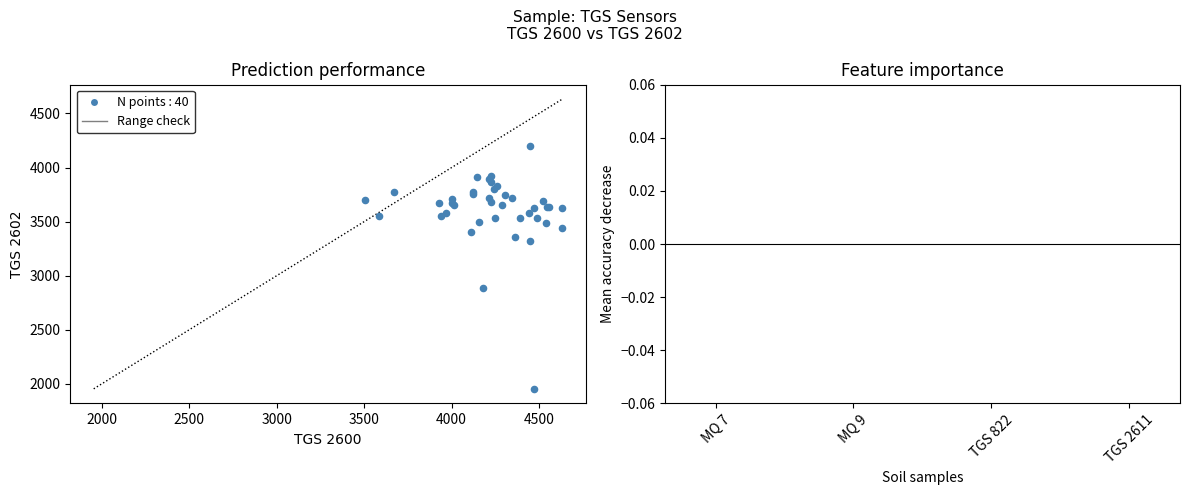

What Y value in the scatter plot is closest to 3078?

2882